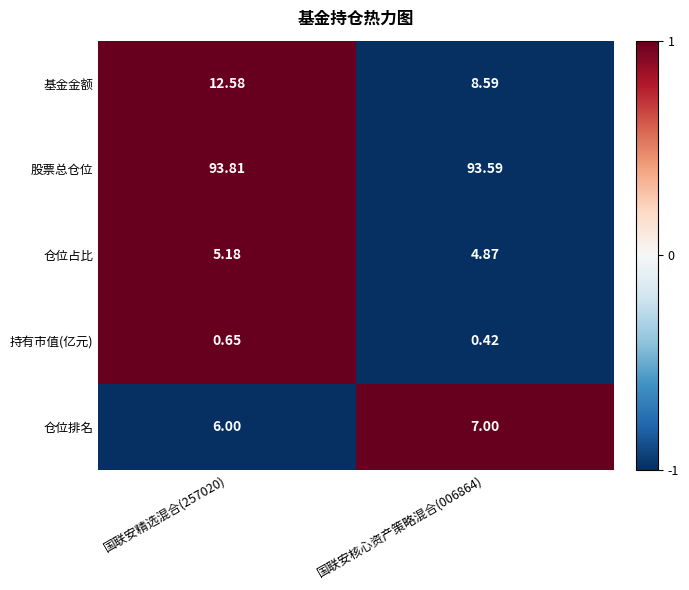

How many values in the 基金金额 series are below 12?

1